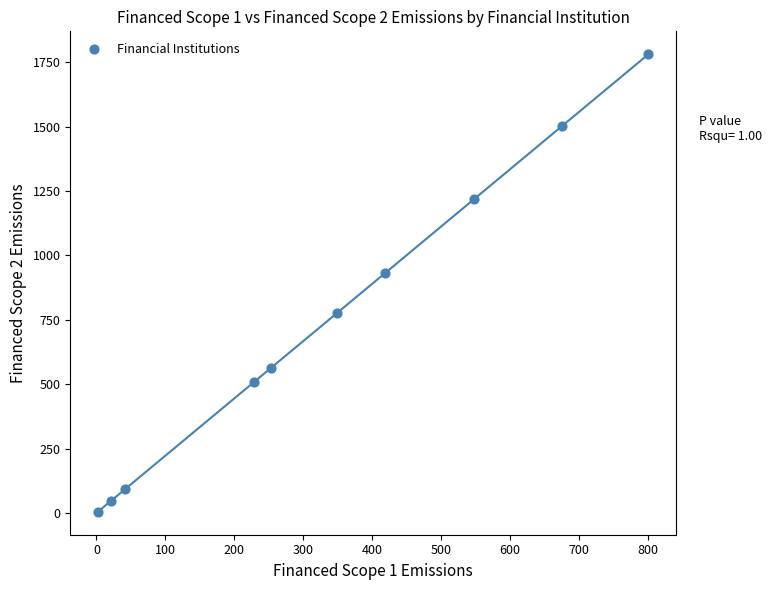

What is the average Y value?

742.5